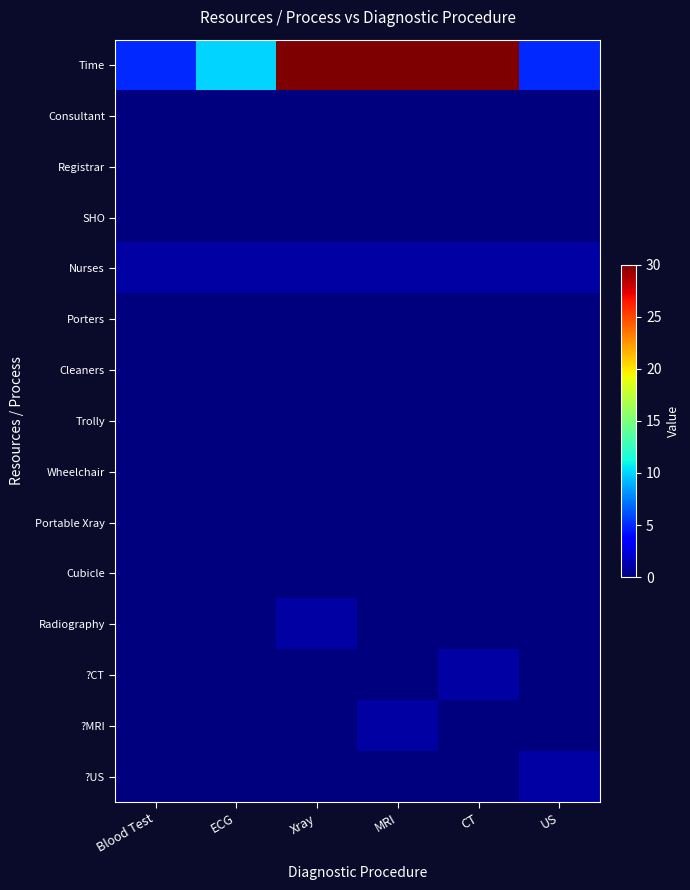

At which category is the sum across all series the highest?

Xray